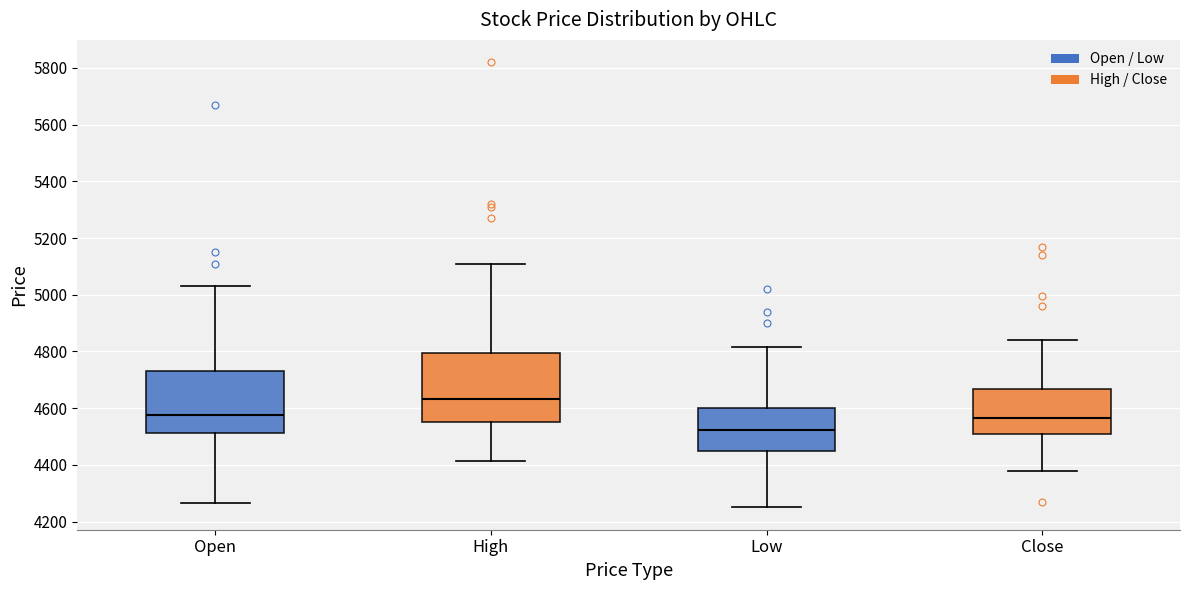

Where does the median line of the box for High sit on the y-axis? The values are not printed on the chart, so give them approximately, as read against the axis.

4640